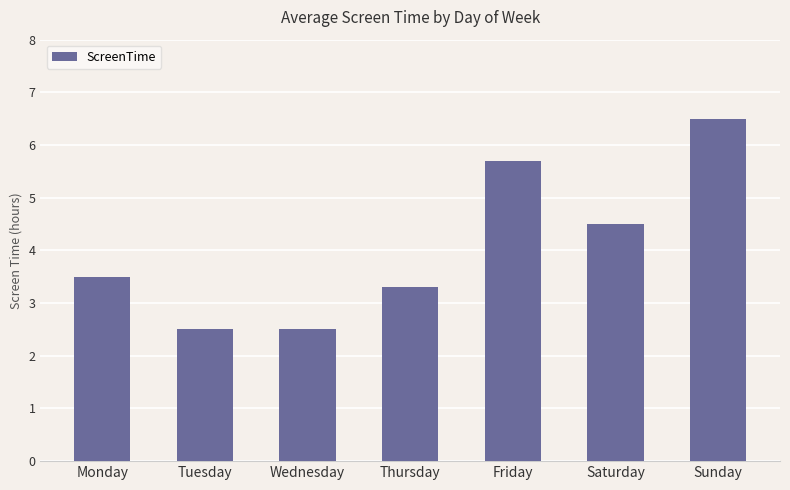

What is the ratio of the value at Tuesday to the value at Wednesday?

1.0